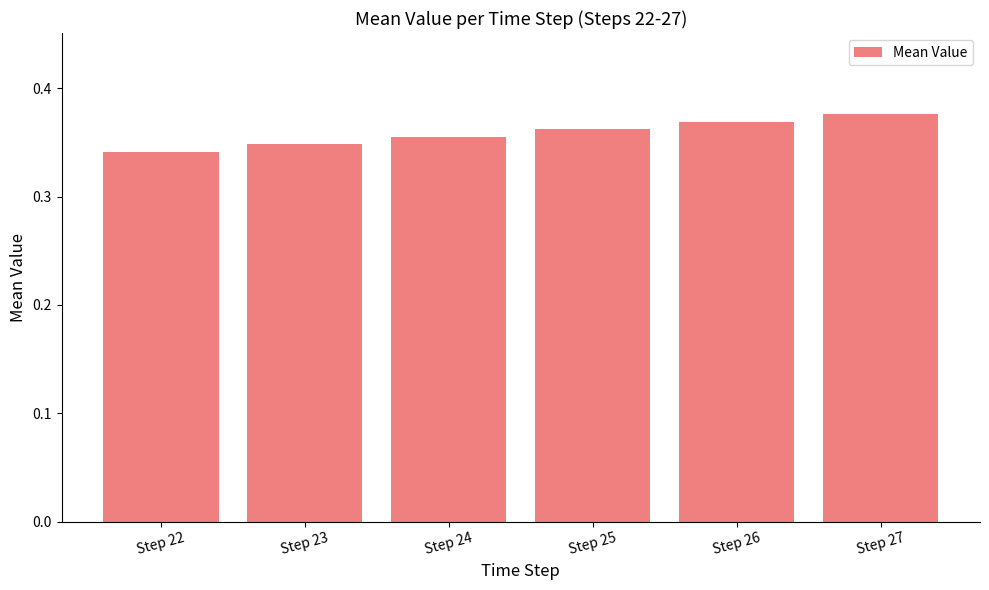

Rank the categories by value from highest to lowest.

Step 27, Step 26, Step 25, Step 24, Step 23, Step 22